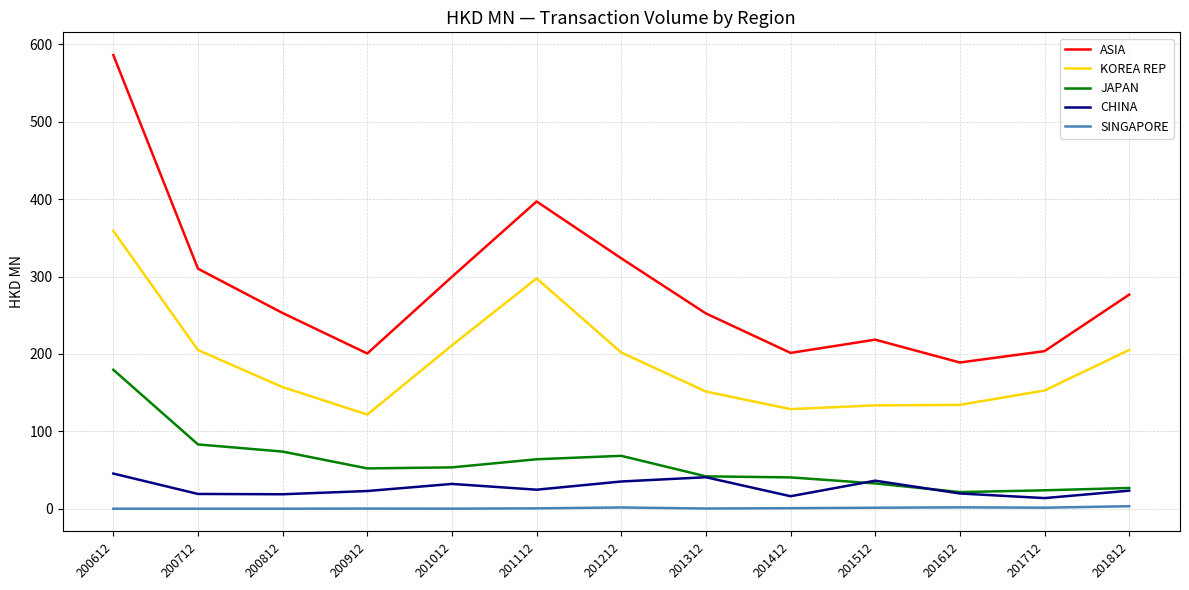

How many categories are shown in the chart?

13